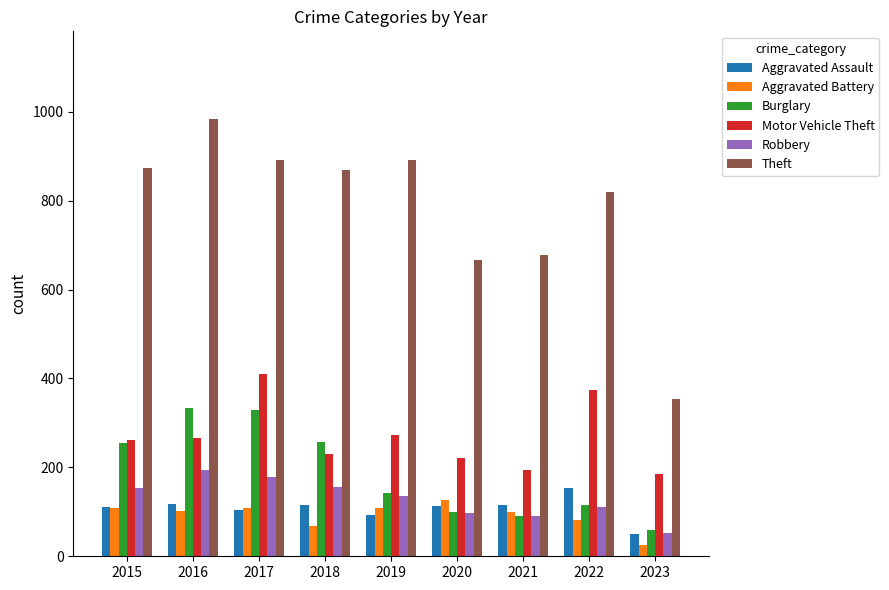

What is the sum of the Motor Vehicle Theft values at 2020 and 2017?

633